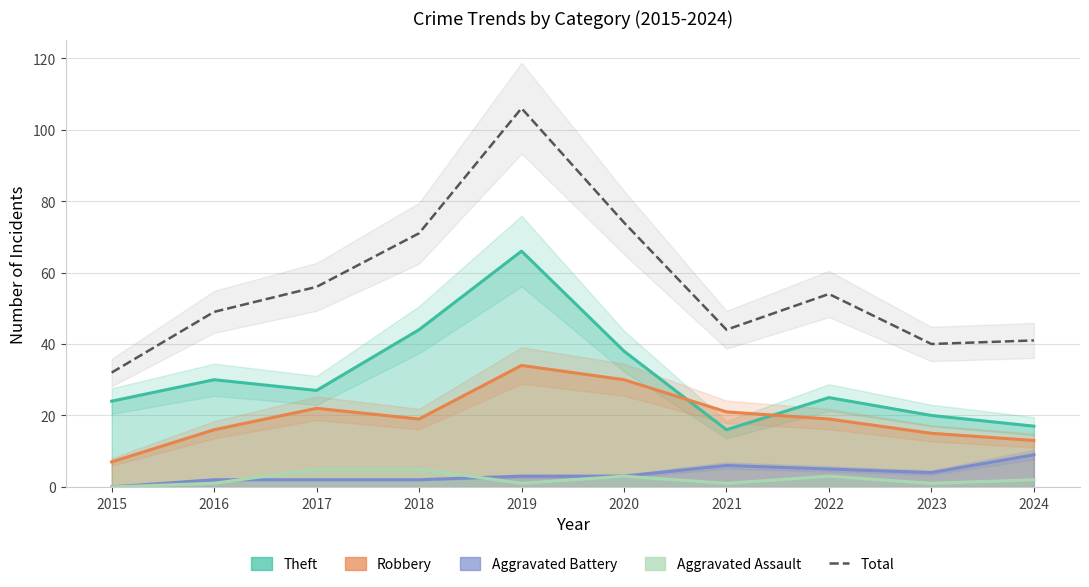

Reading left to right, extract all data points from this chart.

32	49	56	71	106	74	44	54	40	41